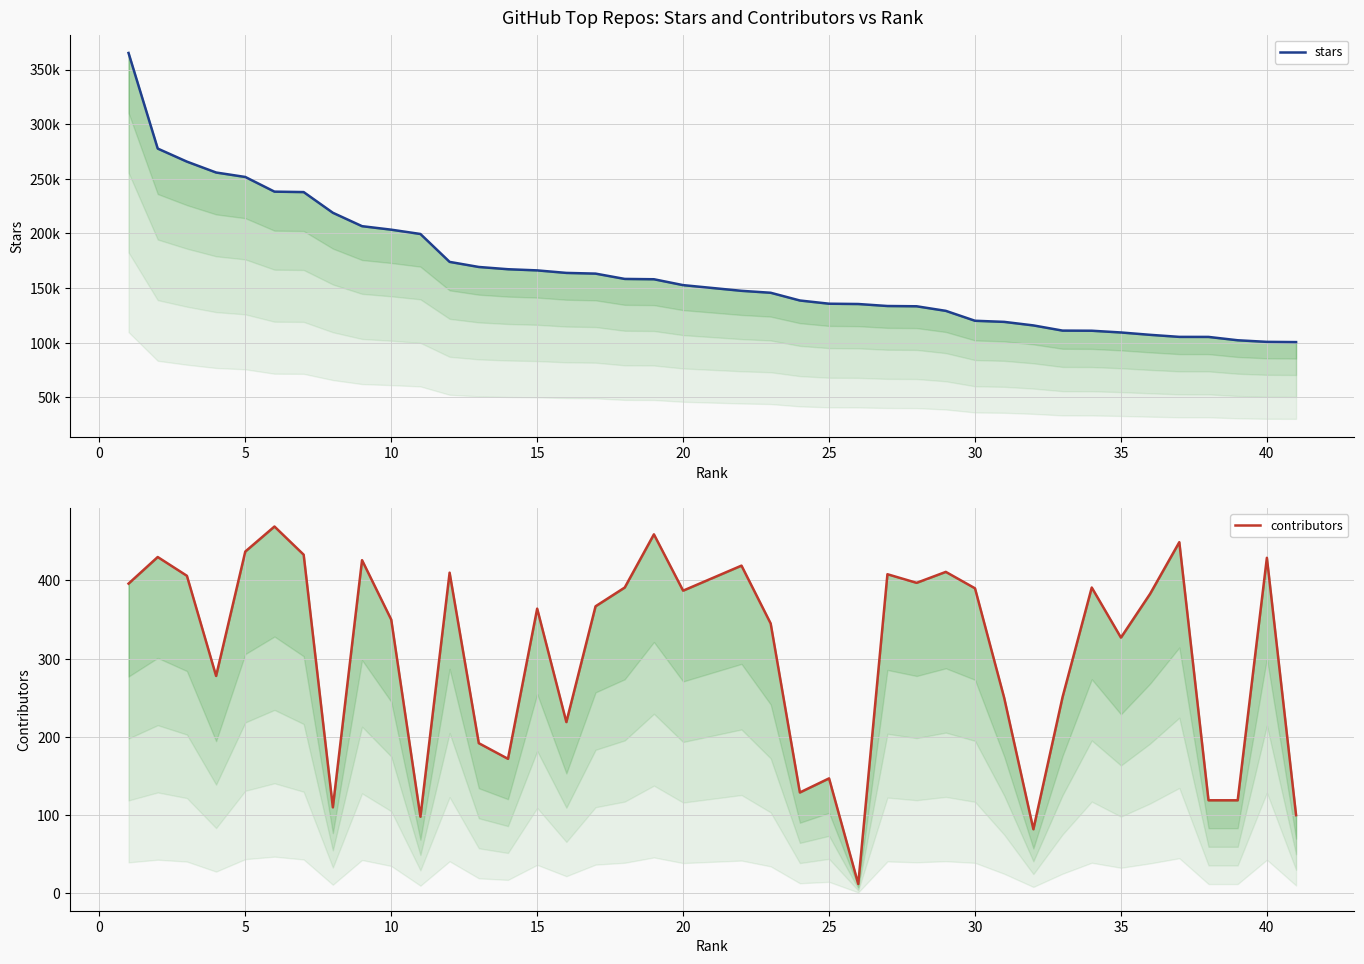

Rank the series by their average value, from lowest to highest.

contributors, stars